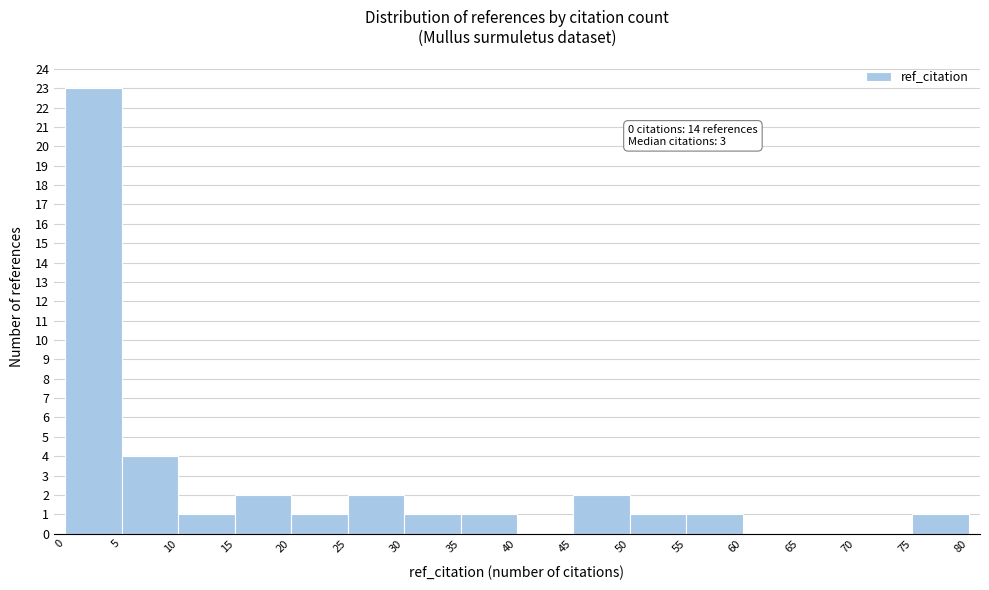

Over which range of the x-axis is the bar tallest?

0 to 5